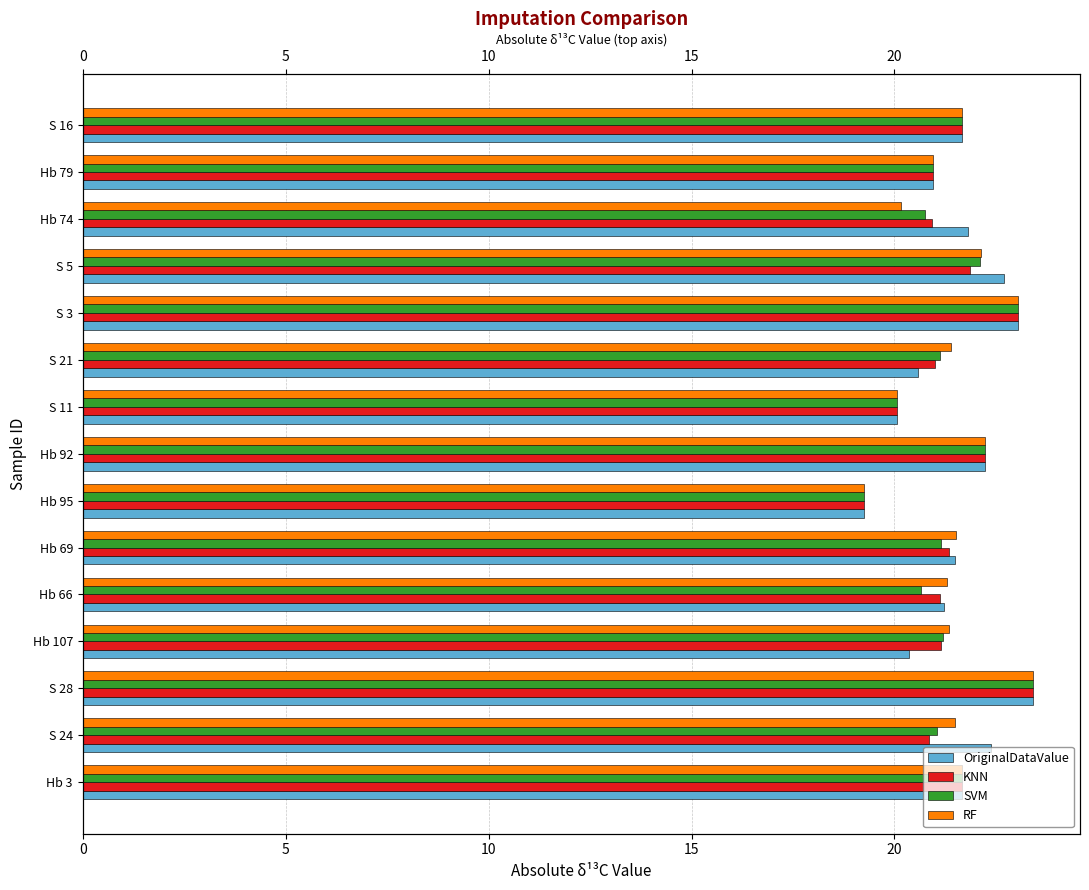

How many categories are shown in the chart?

15